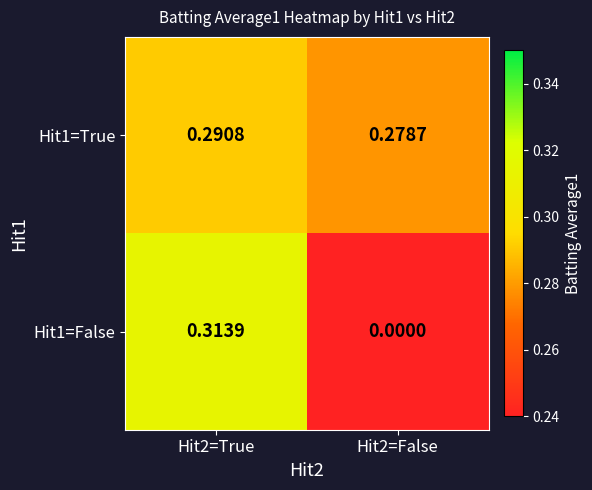

Is the value of Hit1=True at Hit2=True greater than the value of Hit1=False at Hit2=False?

Yes